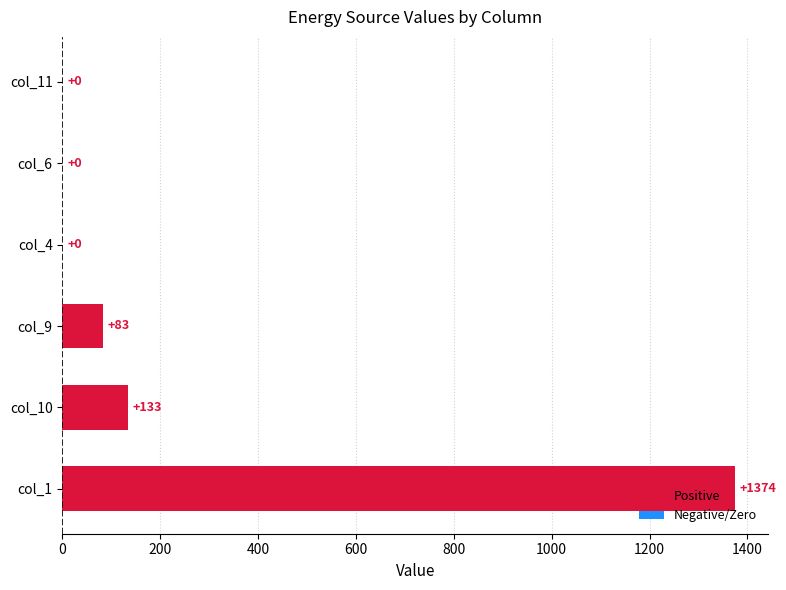

The value at col_6 is 549. True or false?

False